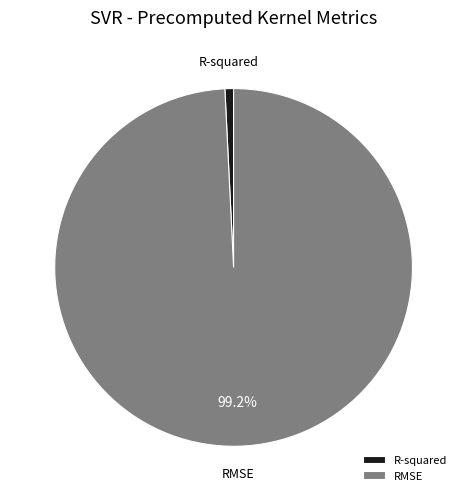

Which has a higher value, R-squared or RMSE?

RMSE